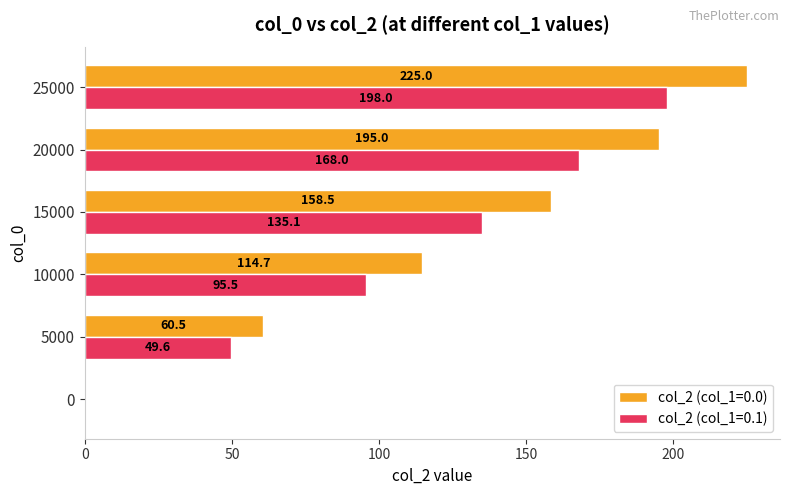

What is the highest value of the col_2 (col_1=0.1) series?

198.0